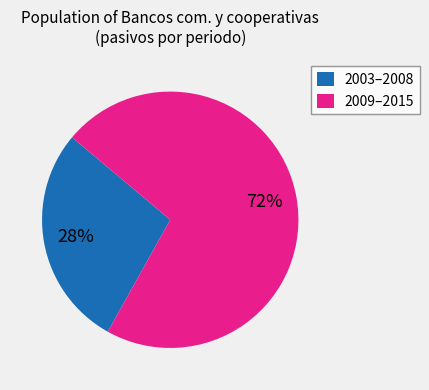

Which slice is the largest?

2009–2015